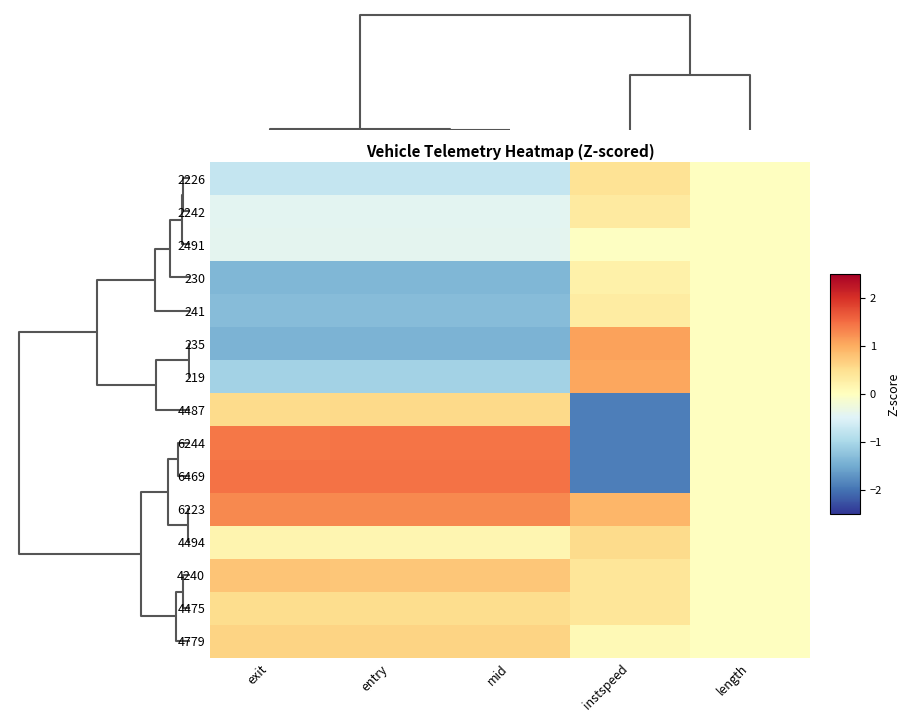

Which has a higher value, instspeed or length?

instspeed